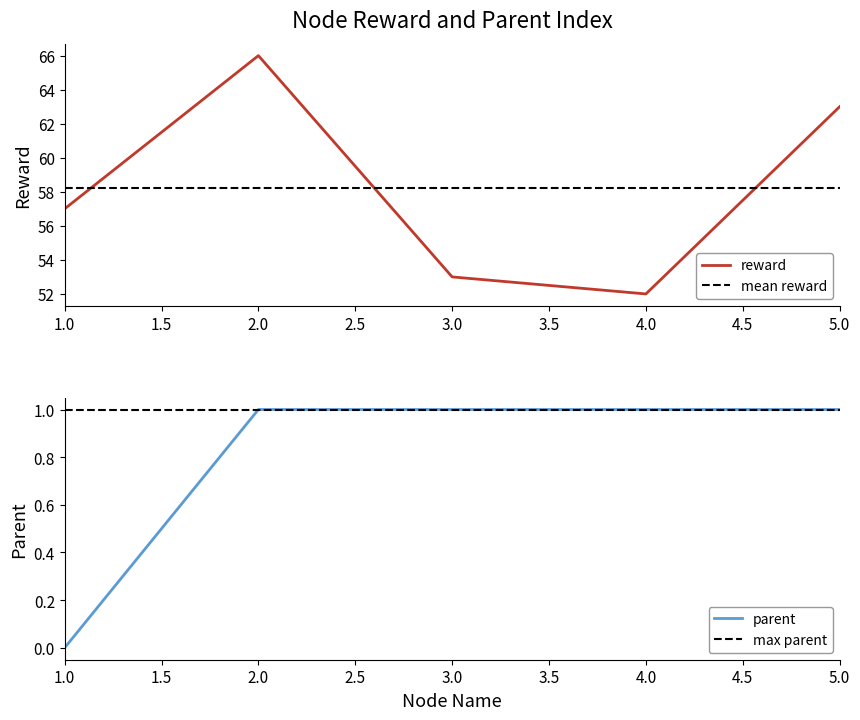

The reward series shows 52 at 4.0. True or false?

True